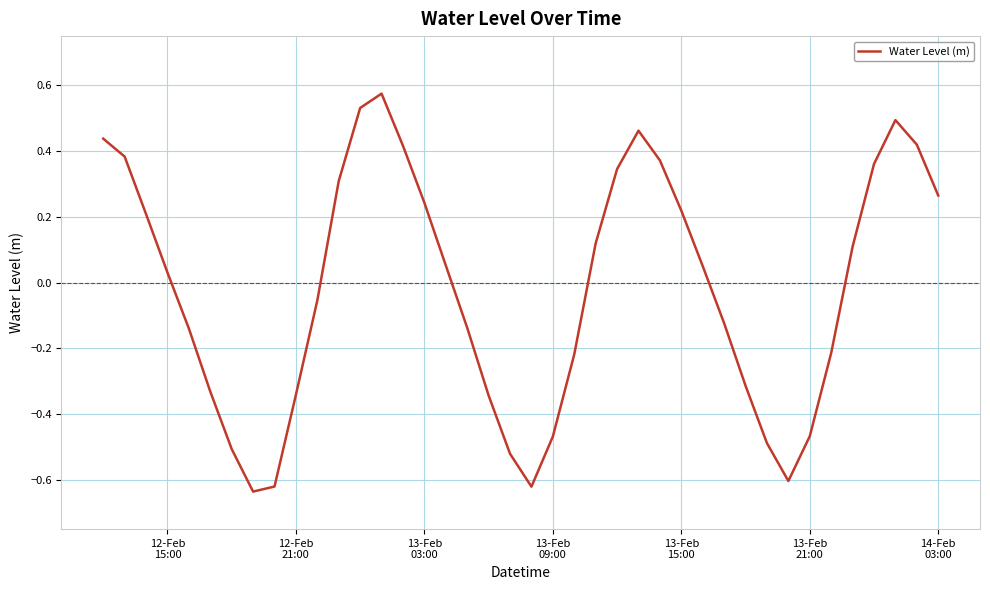

What is the difference between the maximum and minimum values?

1.2